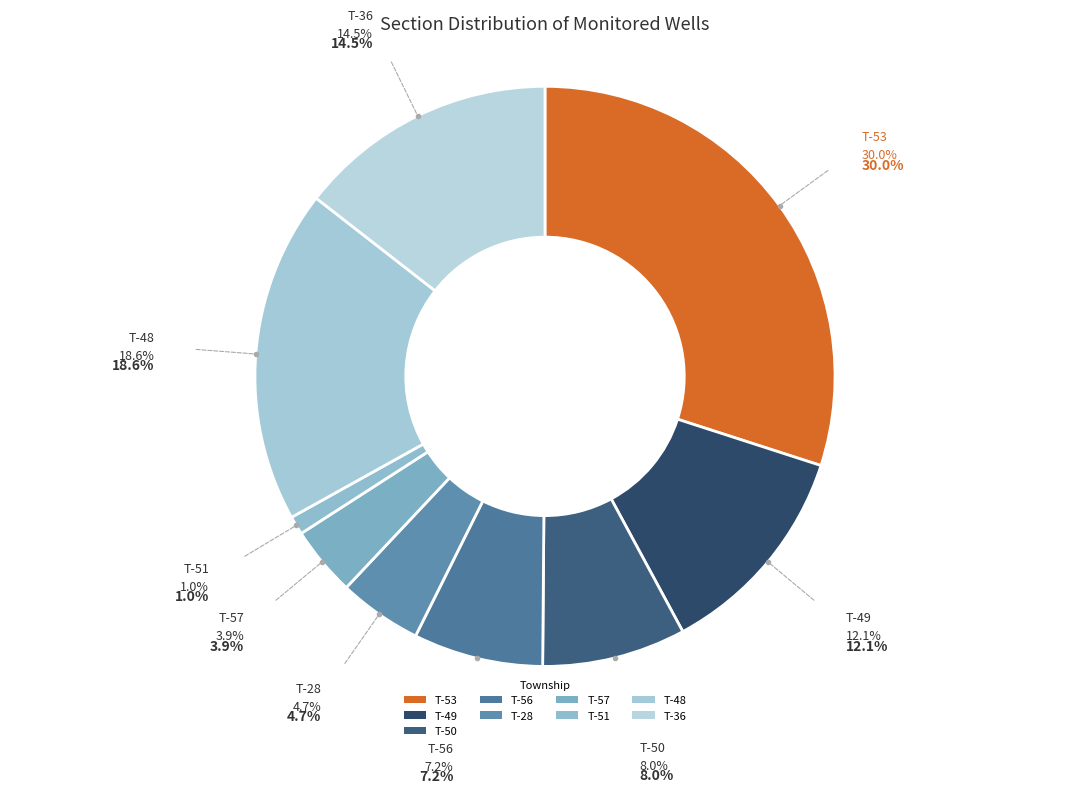

What percentage is NOT represented by T-56?

92.8%